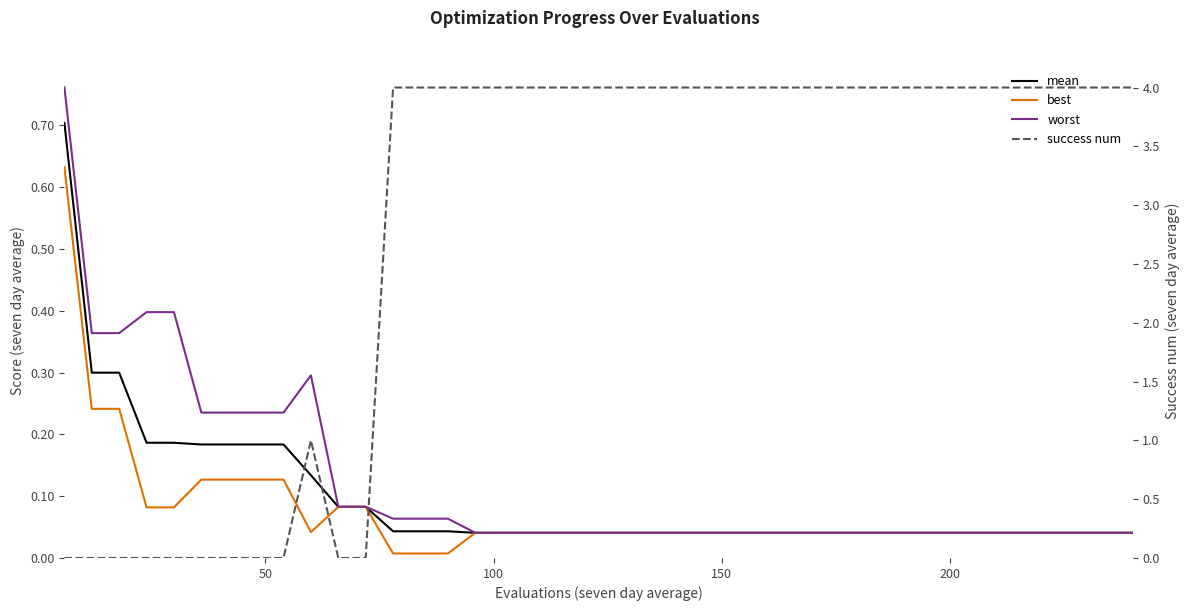

The success num series shows 6.2 at 26. True or false?

False